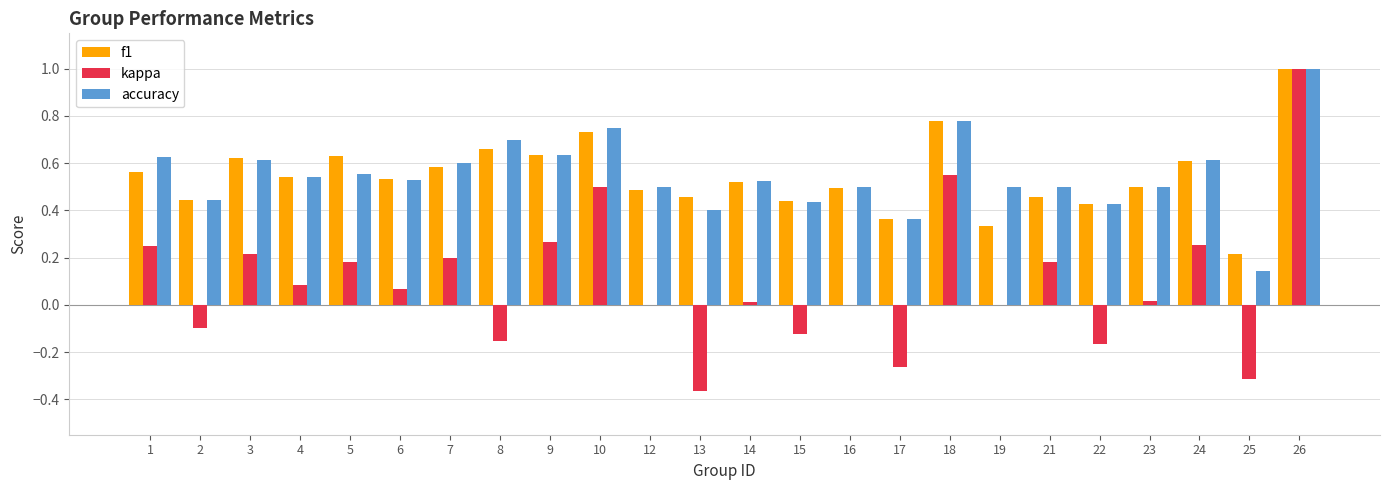

True or false: accuracy has a value of 0.9 at 14.

False